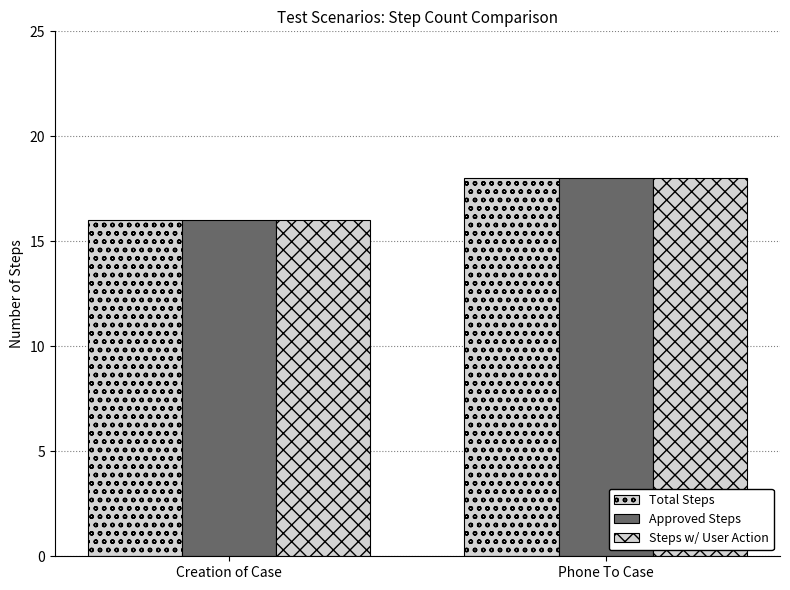

At how many categories does at least one series exceed 17?

1